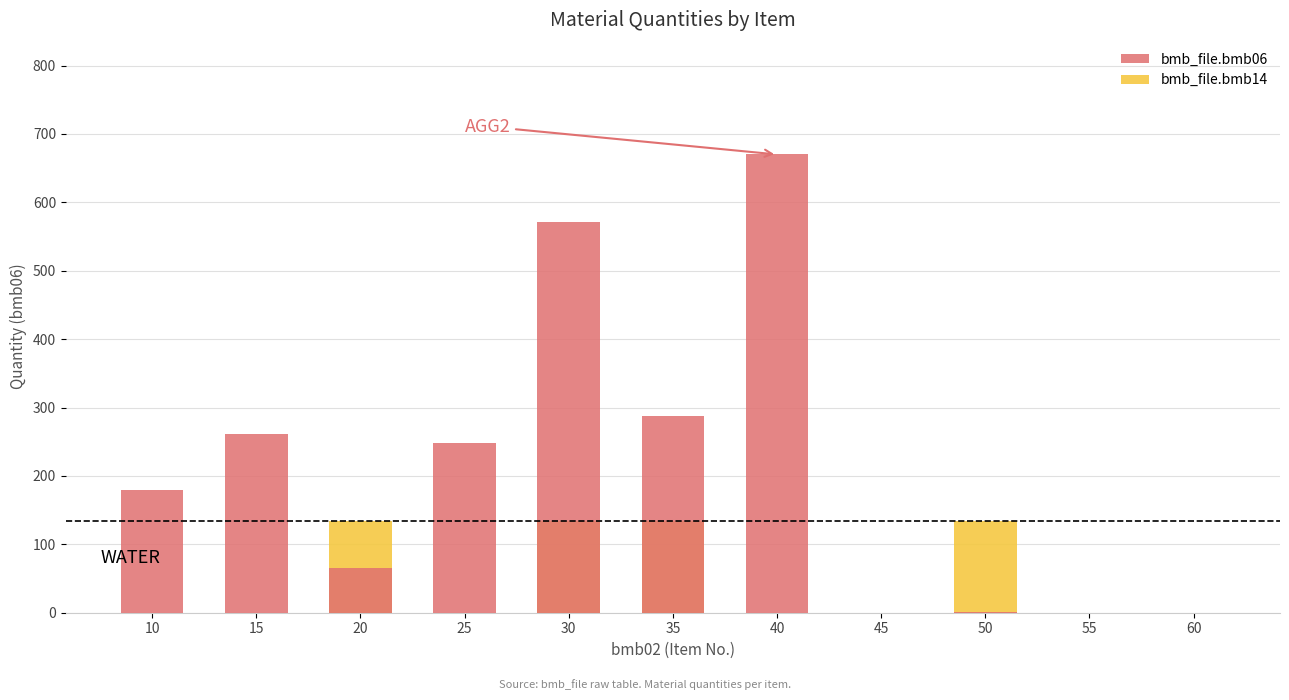

Which series has the largest total across all categories?

bmb_file.bmb06